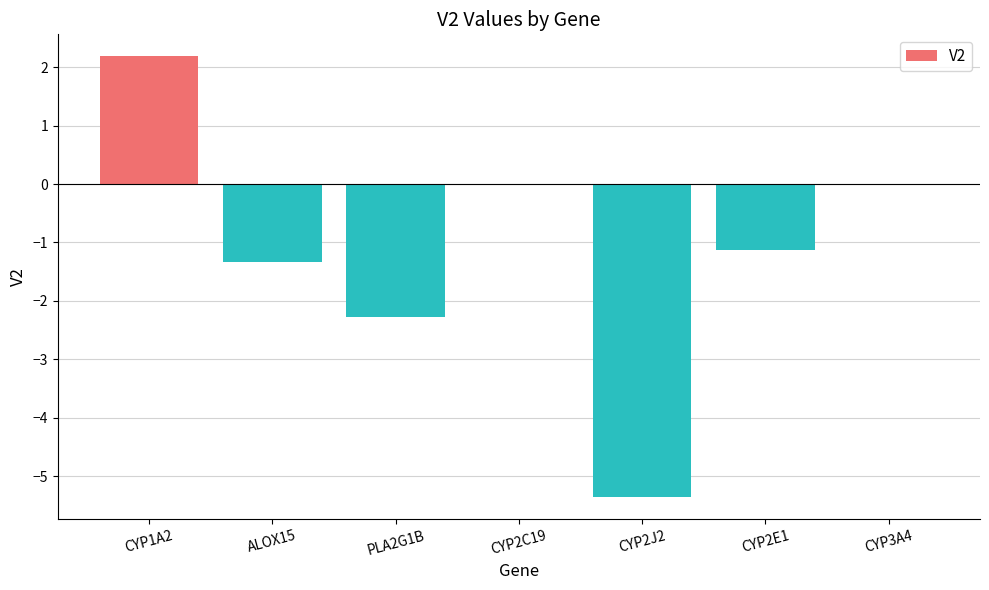

What is the maximum value shown in the chart?

2.2